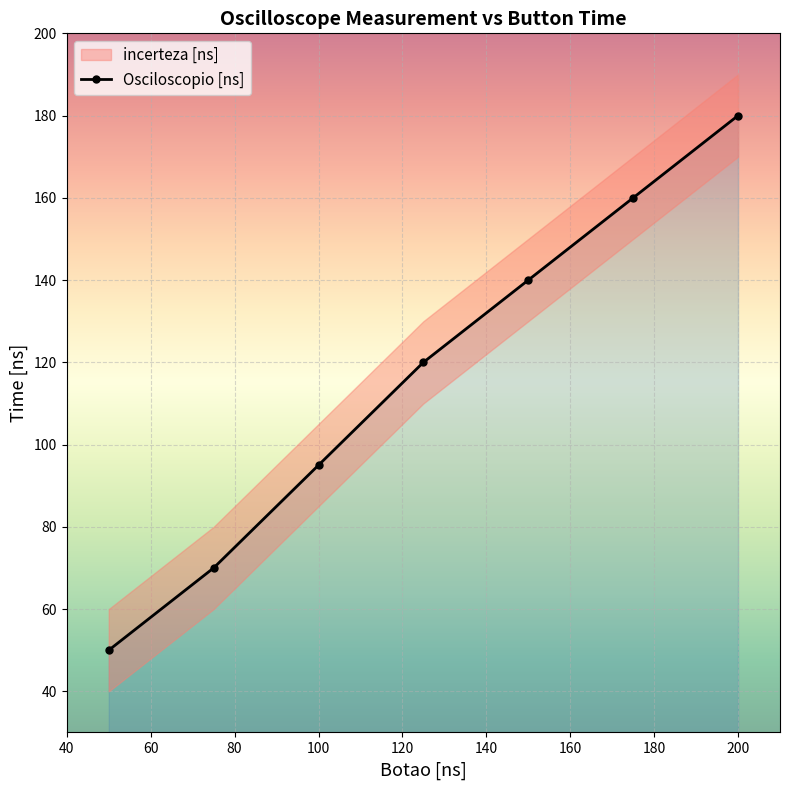

Count the values in the range 70 to 160.

5